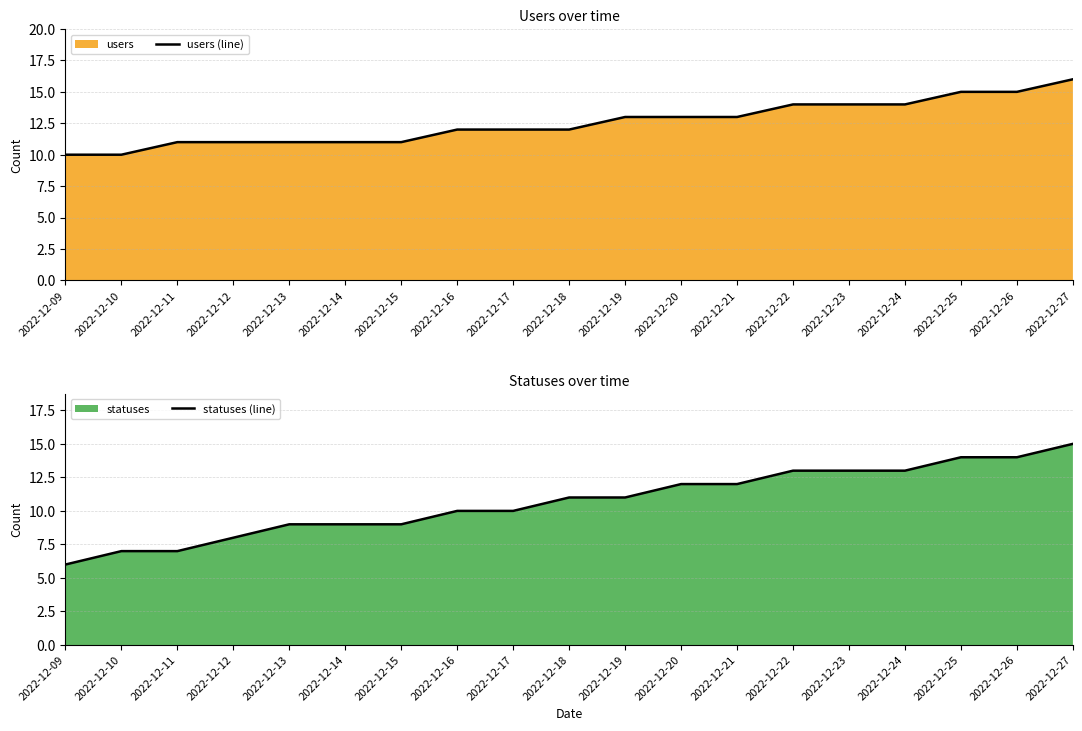

What is the average value of the users (line) series?

13